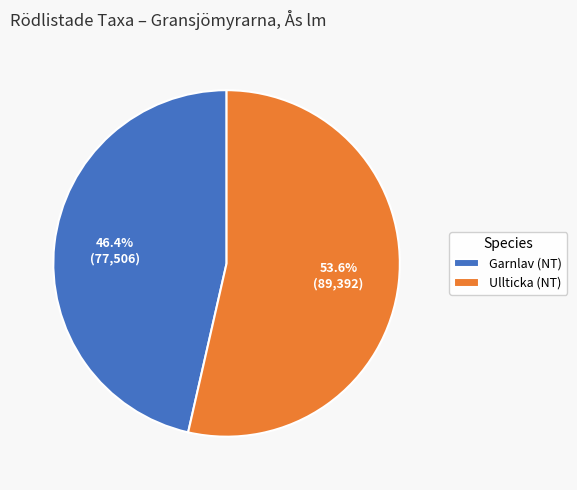

Does Garnlav (NT) represent more than half of the total?

No